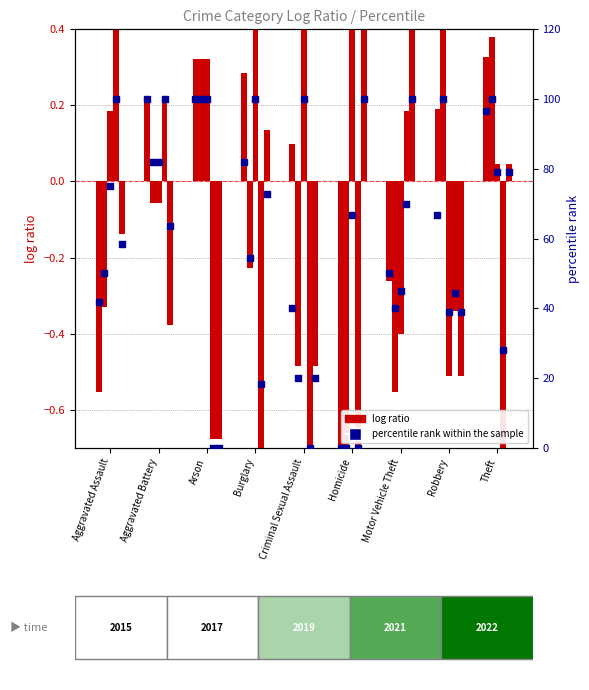

Which series contains the highest Y value?

percentile 2015